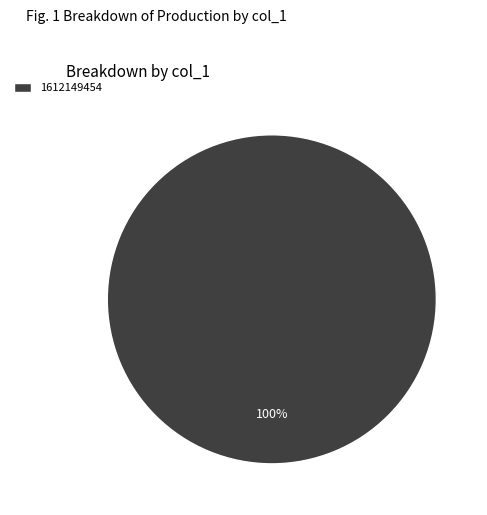

Is it true that 1612149454 is 100% of the pie?

True